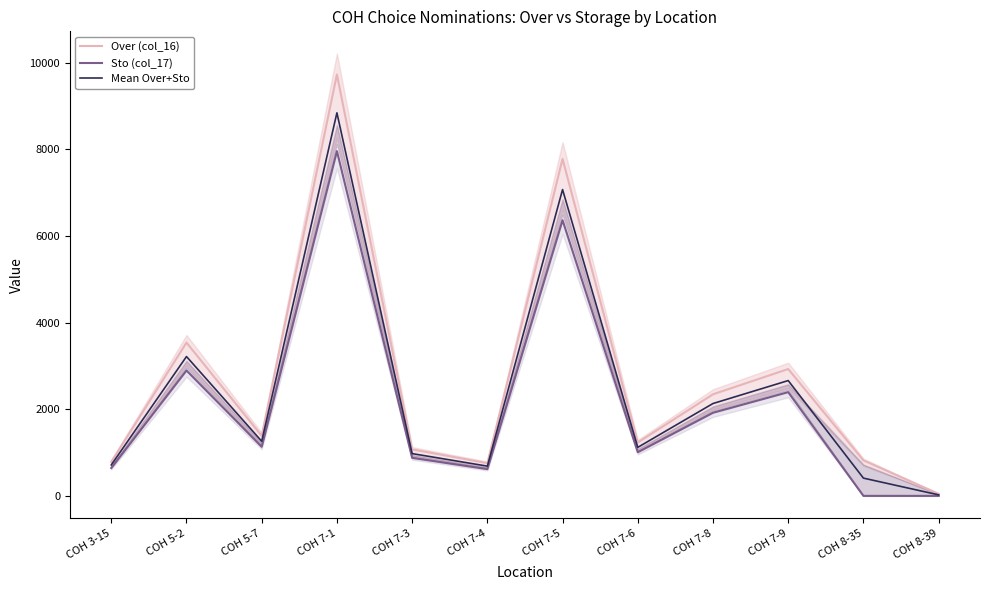

The Mean Over+Sto series shows 8843.0 at COH 7-1. True or false?

True